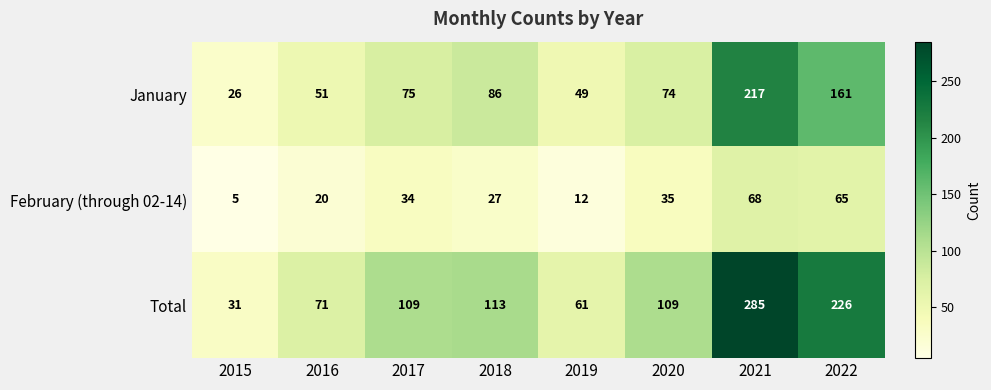

List the series in order of their peak value, lowest first.

February (through 02-14), January, Total